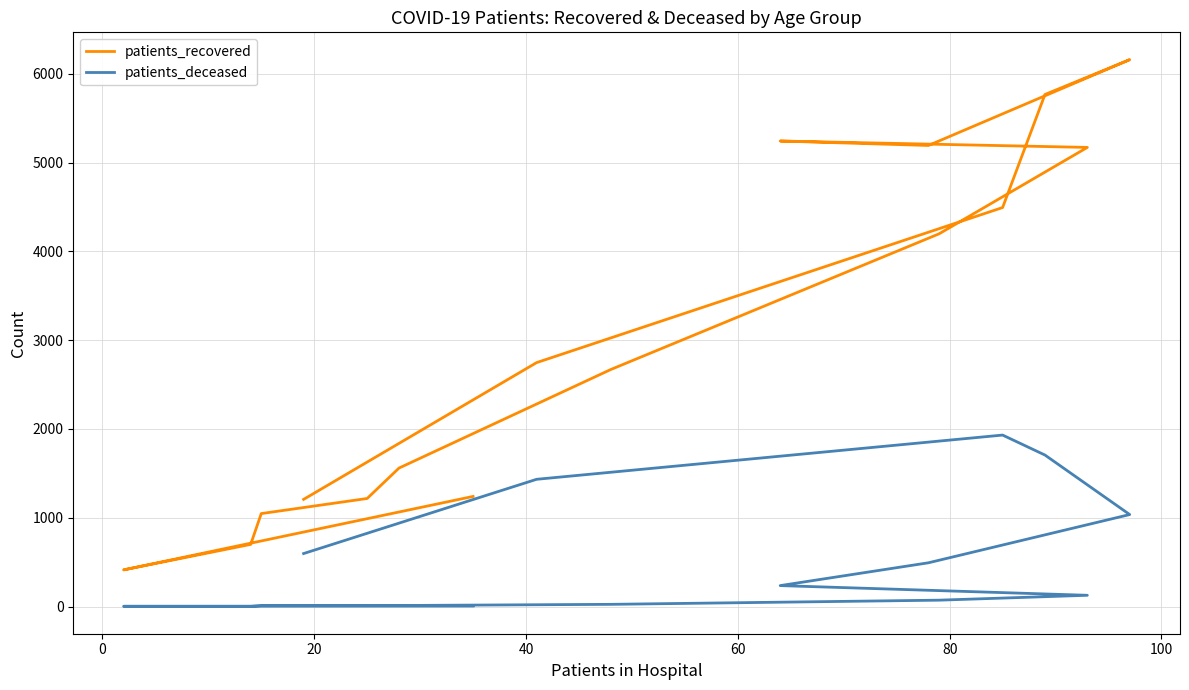

What is the total value across all series at 40?

1058